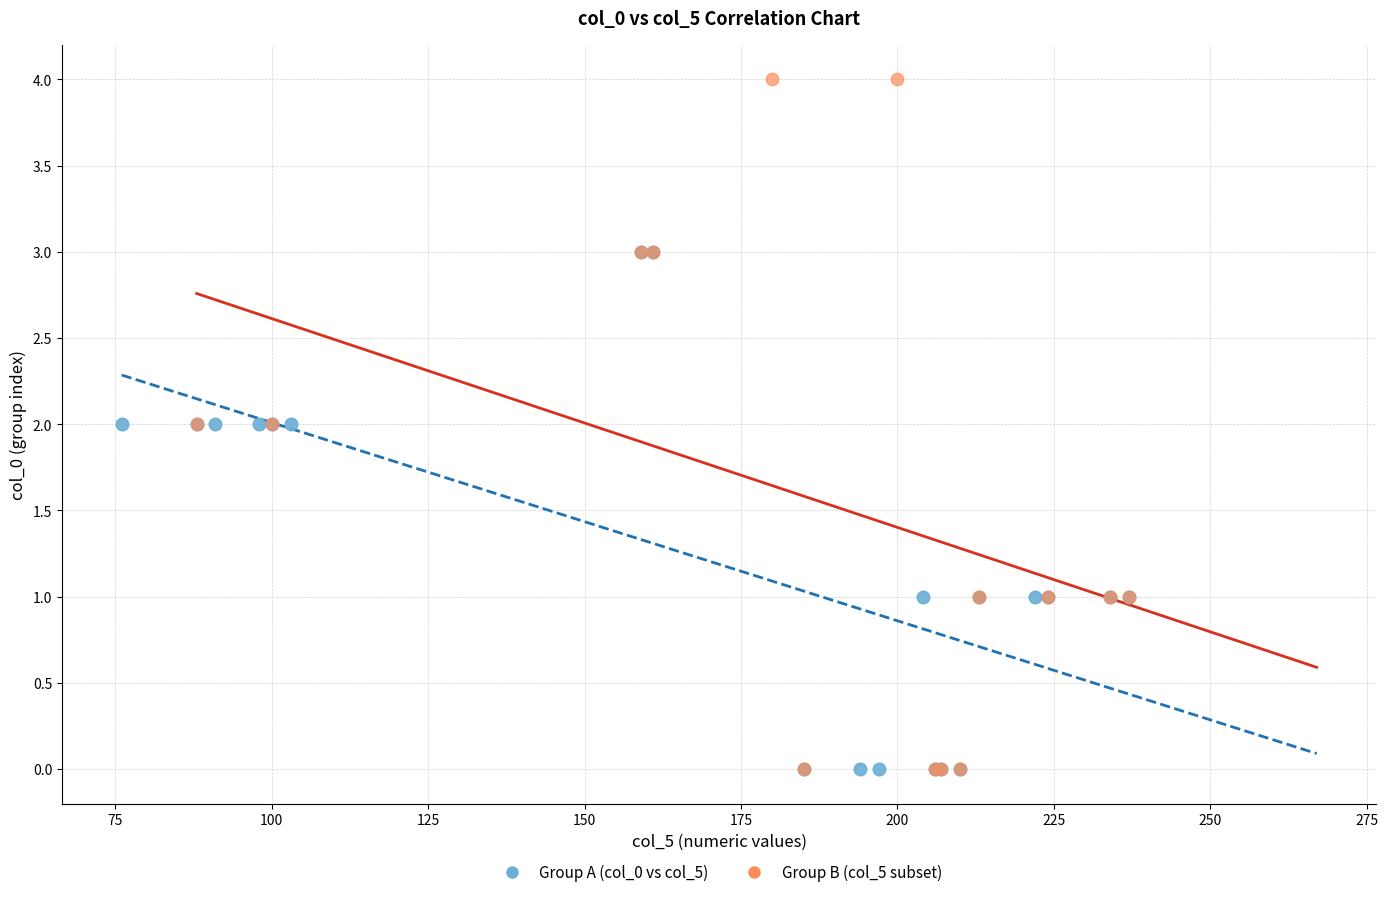

Which series contains the highest Y value?

Group B (col_5 subset)